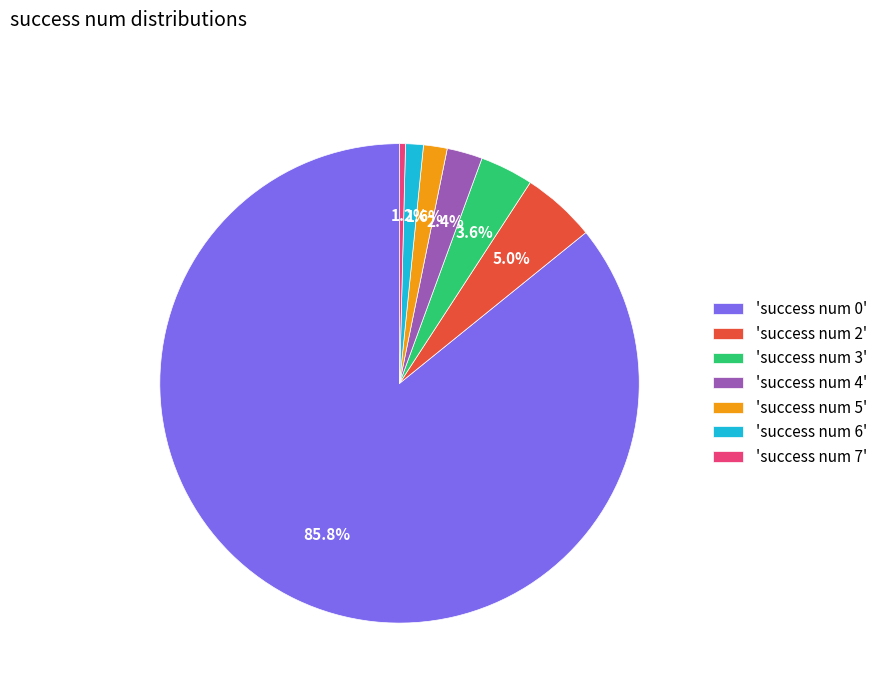

Which slice is the largest?

'success num 0'